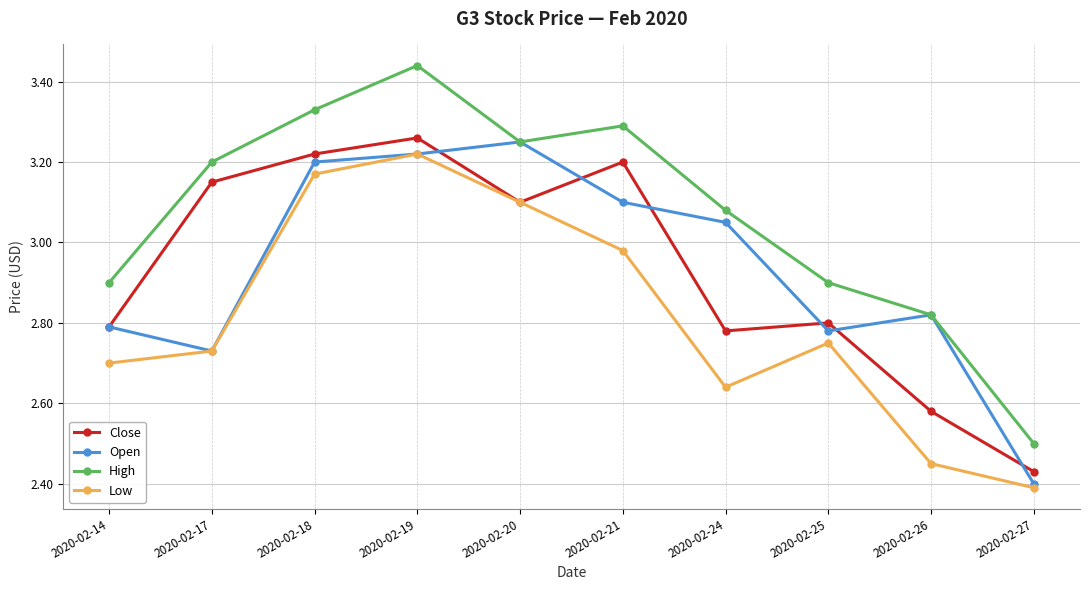

What is the difference between the second highest and second lowest values in the High series?

0.5